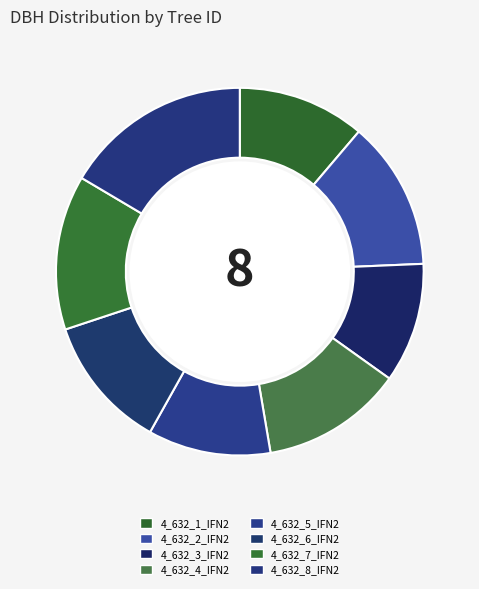

How many slices are in this pie chart?

8